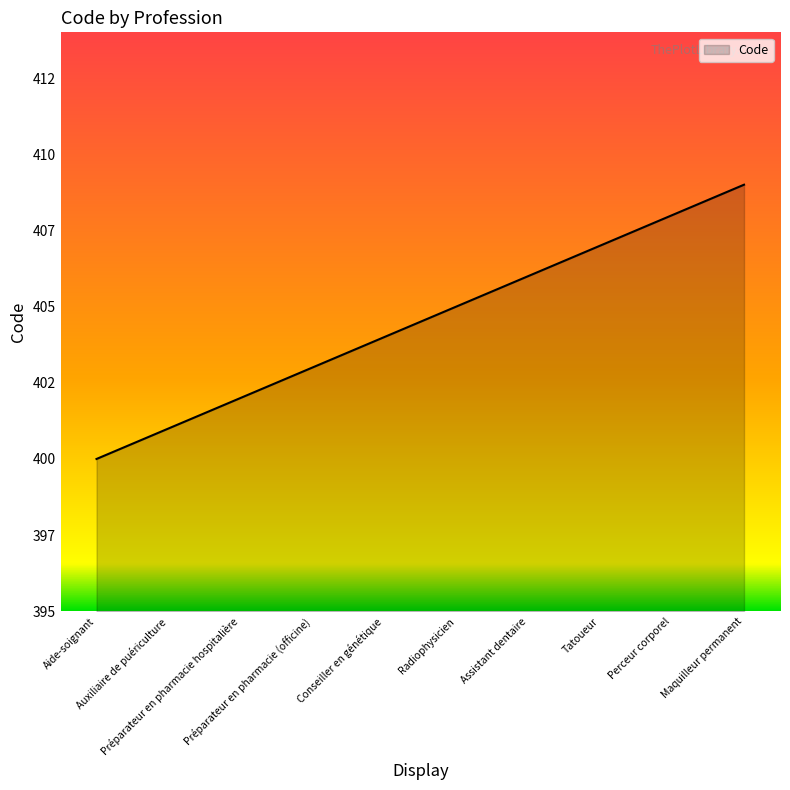

The chart shows a value of 676 at Perceur corporel. True or false?

False